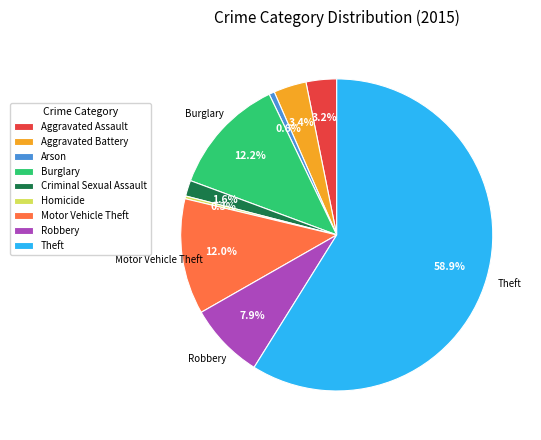

The Aggravated Assault slice represents 3% of the pie. True or false?

True